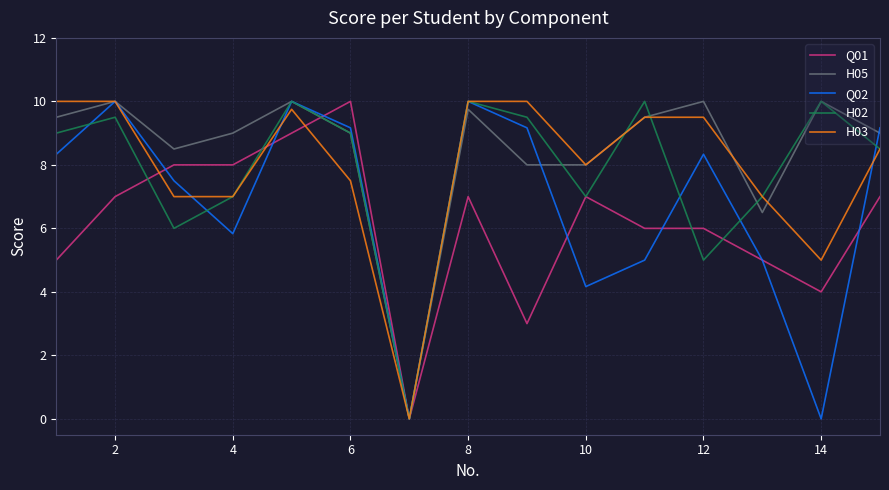

Reading left to right, transcribe all the data shown in this chart.

Q01: 5.0	7.0	8.0	8.0	9.0	10.0	0.0	7.0	3.0	7.0	6.0	6.0	5.0	4.0	7.0
H05: 9.5	10.0	8.5	9.0	10.0	9.0	0.0	9.8	8.0	8.0	9.5	10.0	6.5	10.0	9.0
Q02: 8.3	10.0	7.5	5.8	10.0	9.2	0.0	10.0	9.2	4.2	5.0	8.3	5.0	0.0	9.2
H02: 9.0	9.5	6.0	7.0	10.0	9.0	0.0	10.0	9.5	7.0	10.0	5.0	7.0	10.0	8.5
H03: 10.0	10.0	7.0	7.0	9.8	7.5	0.0	10.0	10.0	8.0	9.5	9.5	7.0	5.0	8.5